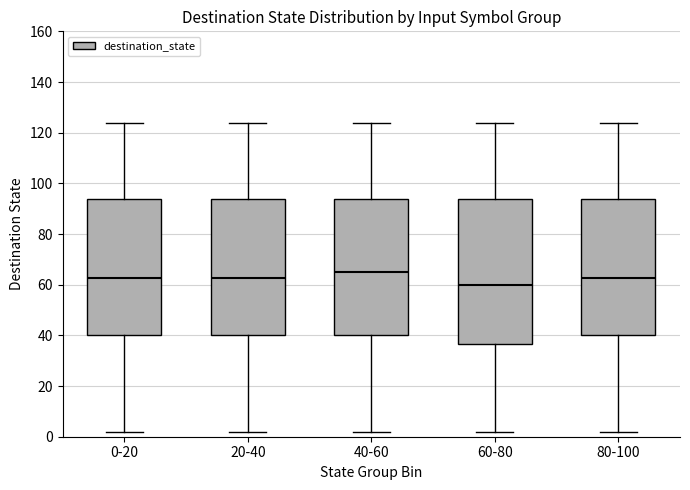

Reading left to right, transcribe this box plot: for each box, give where its median line is, the range the box spans, and where its two whiskers end, as read against the y-axis. The values are not printed on the chart, so give them approximately, as read against the axis.

0-20: median 62, box 40 to 94, whiskers 2 to 124
20-40: median 62, box 40 to 94, whiskers 2 to 124
40-60: median 66, box 40 to 94, whiskers 2 to 124
60-80: median 60, box 36 to 94, whiskers 2 to 124
80-100: median 62, box 40 to 94, whiskers 2 to 124